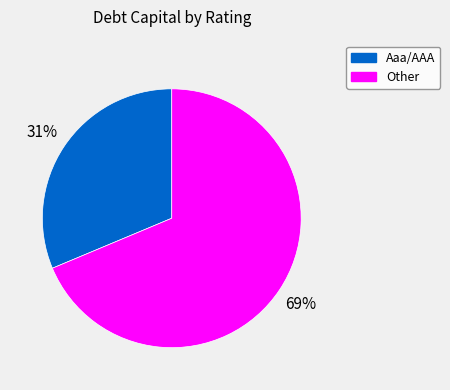

To the nearest percent, what is the average slice percentage?

50%